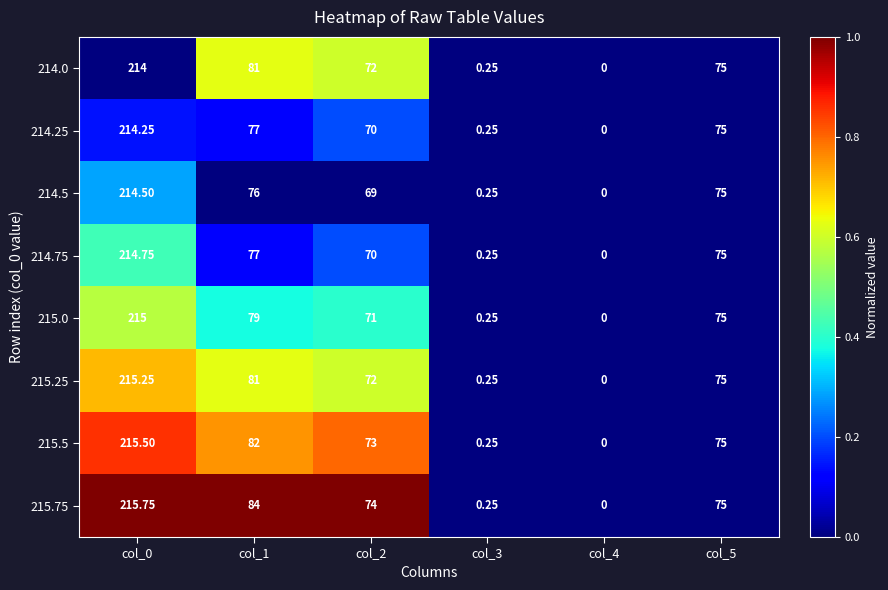

What is the greatest value displayed?

215.8